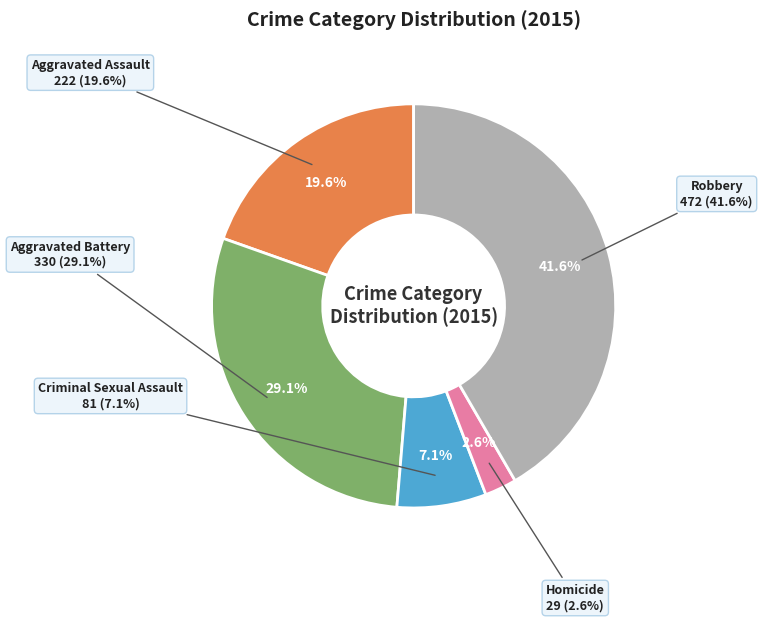

Does Robbery represent more than half of the total?

No